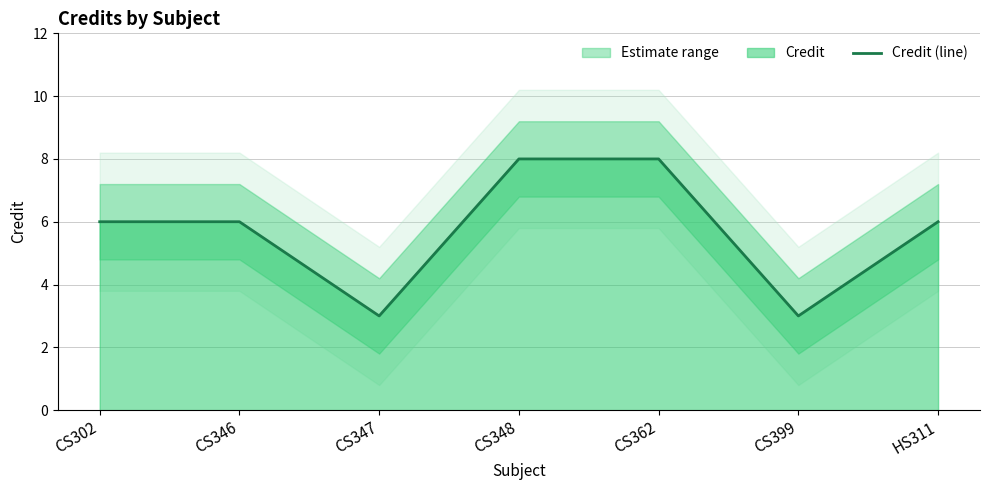

How many interior local valleys (lower than both neighbors) does the data have?

2